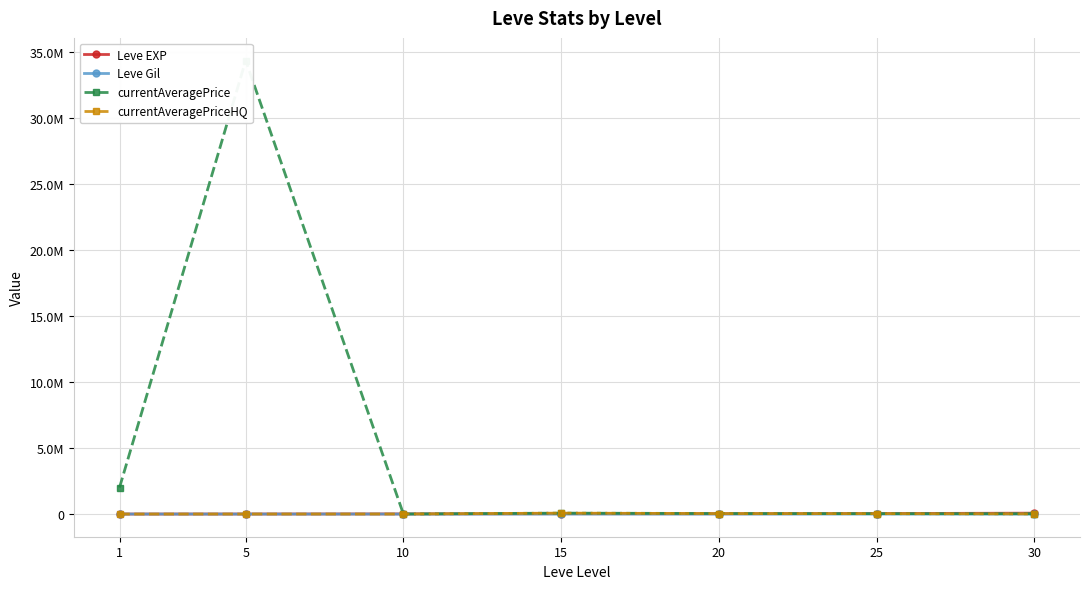

List the labels in order of currentAveragePriceHQ value, largest first.

15, 20, 25, 30, 10, 5, 1